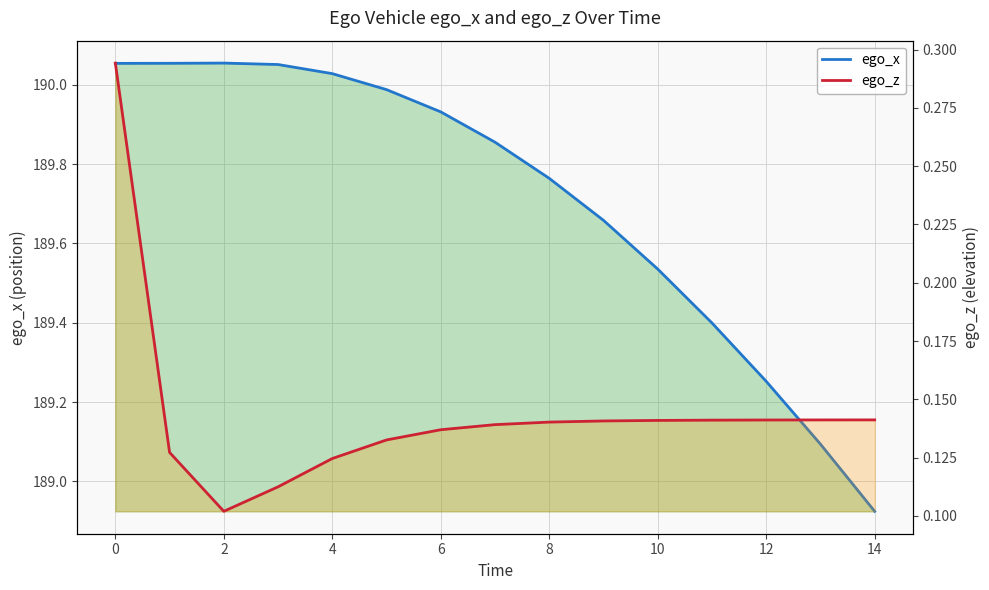

What is the total value across all series at 0?

190.2